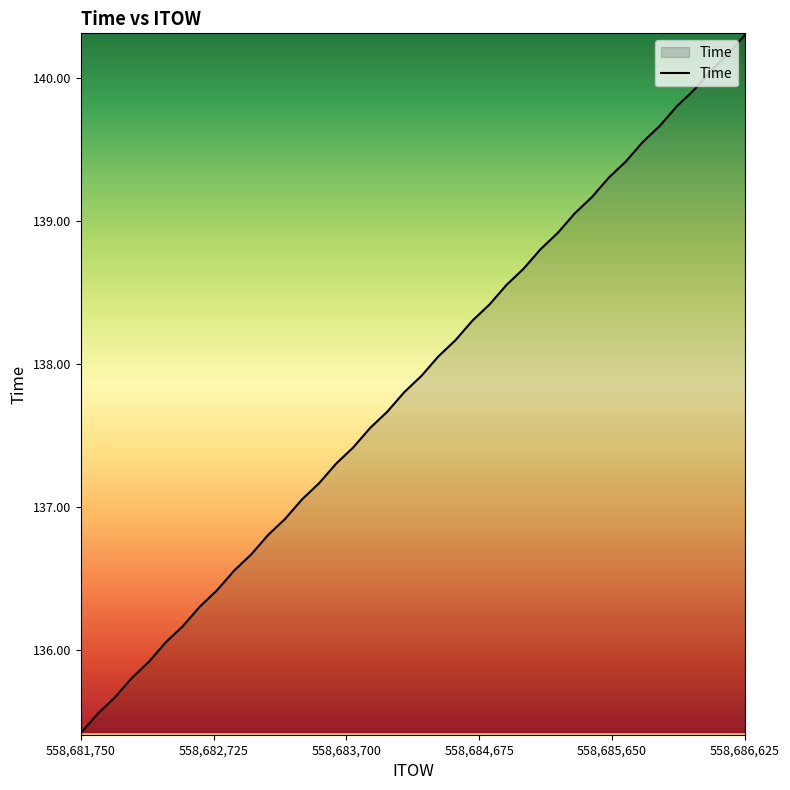

Reading left to right, list all the values displayed in this chart.

135.4	135.6	135.7	135.8	135.9	136.1	136.2	136.3	136.4	136.6	136.7	136.8	136.9	137.1	137.2	137.3	137.4	137.6	137.7	137.8	137.9	138.1	138.2	138.3	138.4	138.6	138.7	138.8	138.9	139.1	139.2	139.3	139.4	139.6	139.7	139.8	139.9	140.1	140.2	140.3